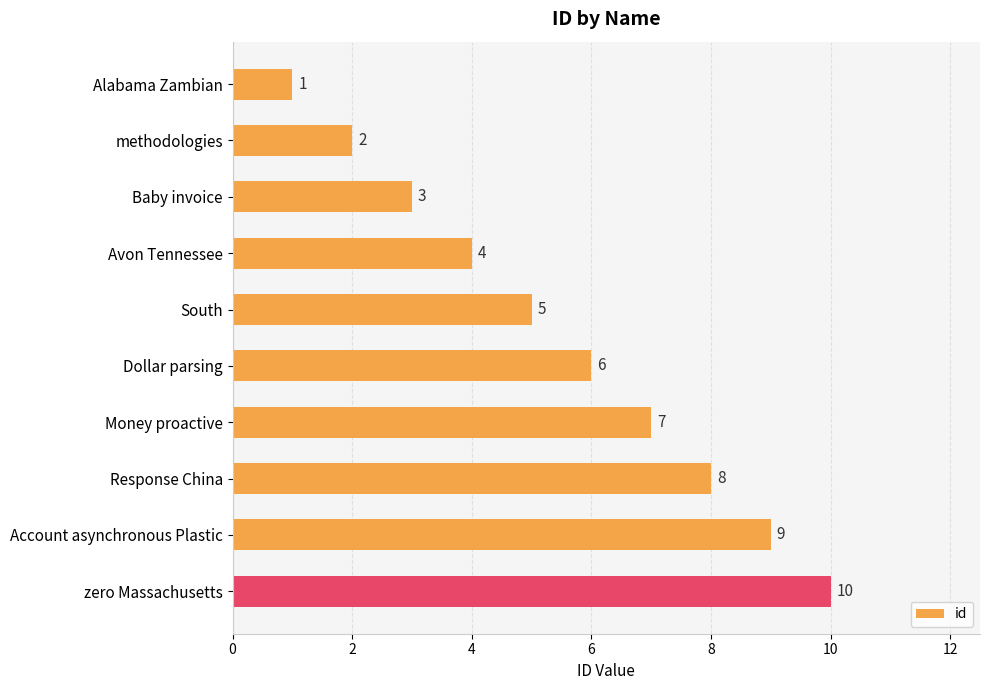

What is the average value?

6